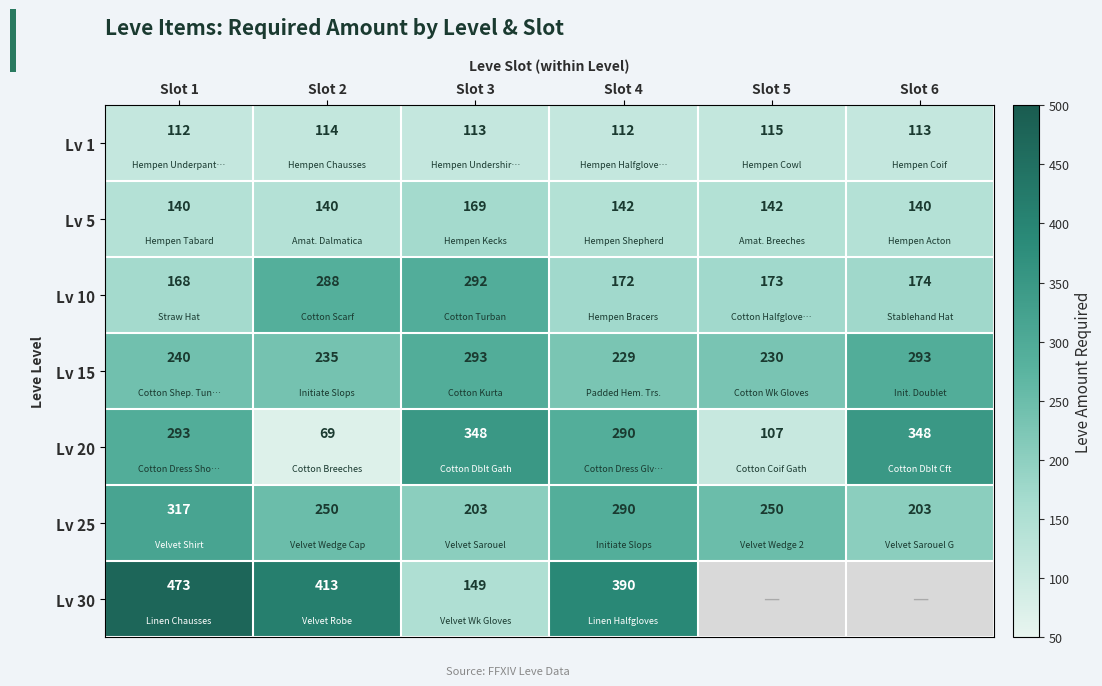

Which category has the lowest value across all series?

Slot 2